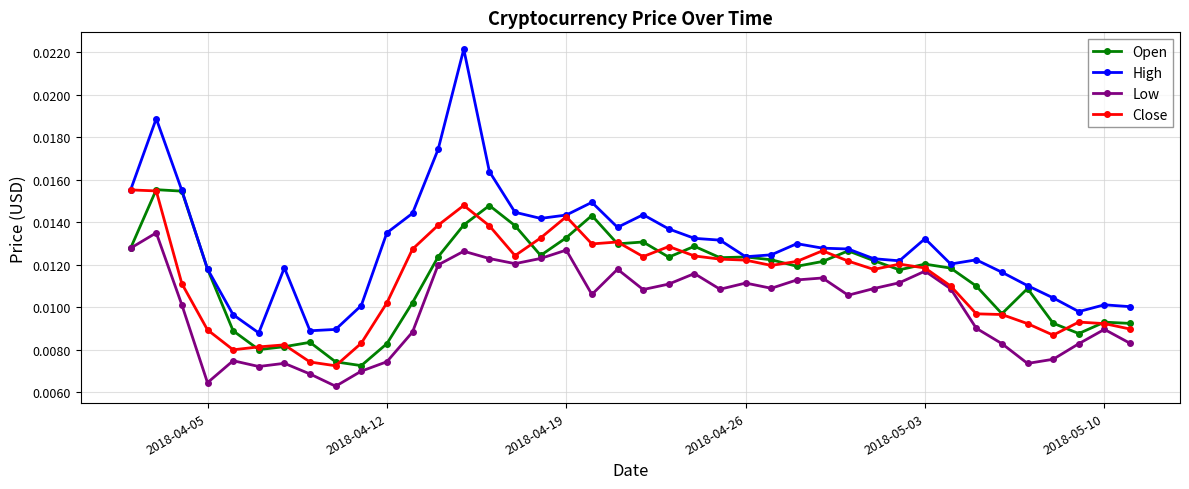

Count the Open values in the range 0 to 1.

40